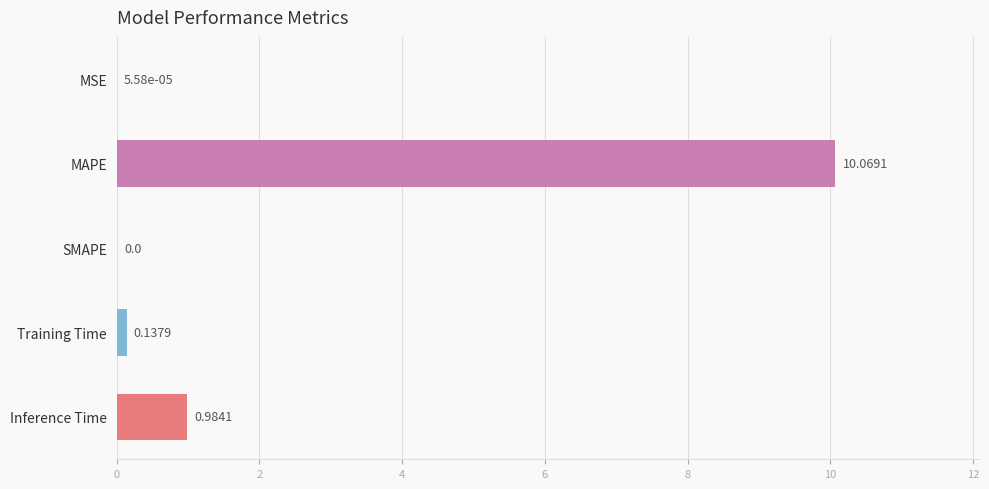

Where is the data nearest to the value 5?

Inference Time